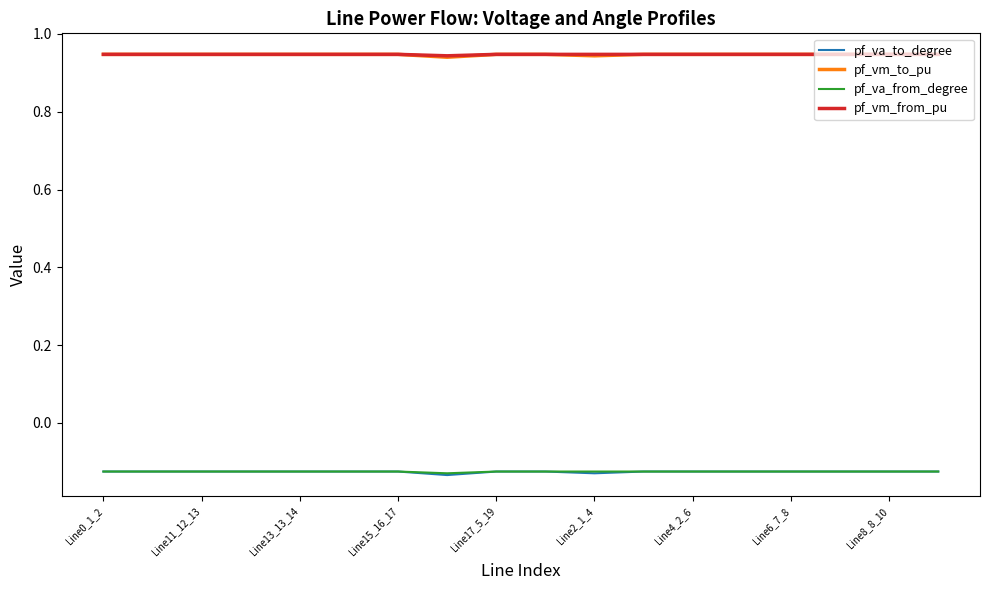

True or false: pf_va_from_degree and pf_vm_to_pu cross at least once.

False